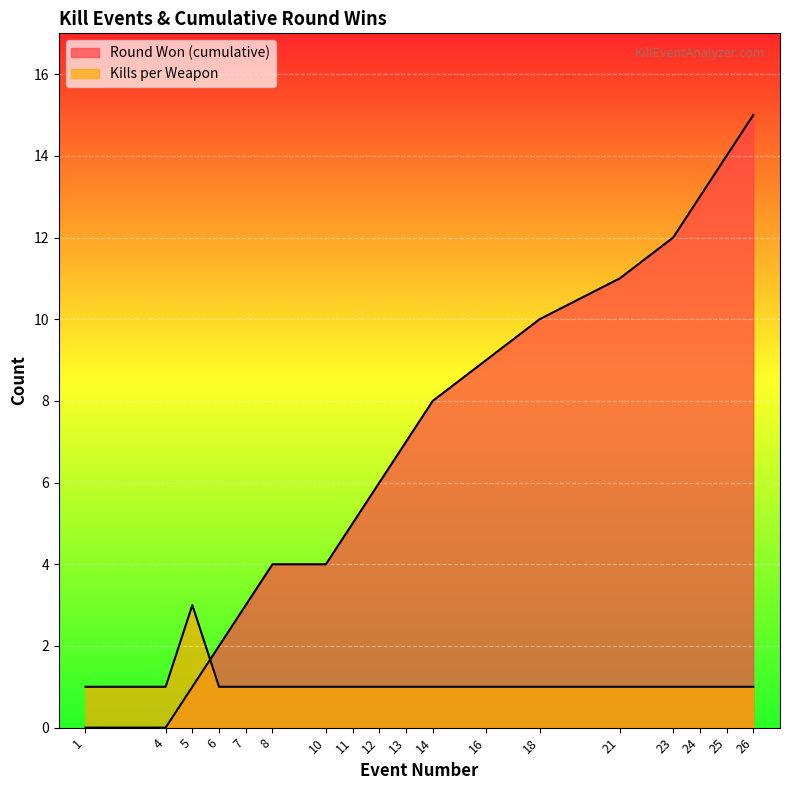

How many values in the Round Won (cumulative) series exceed 7?

8